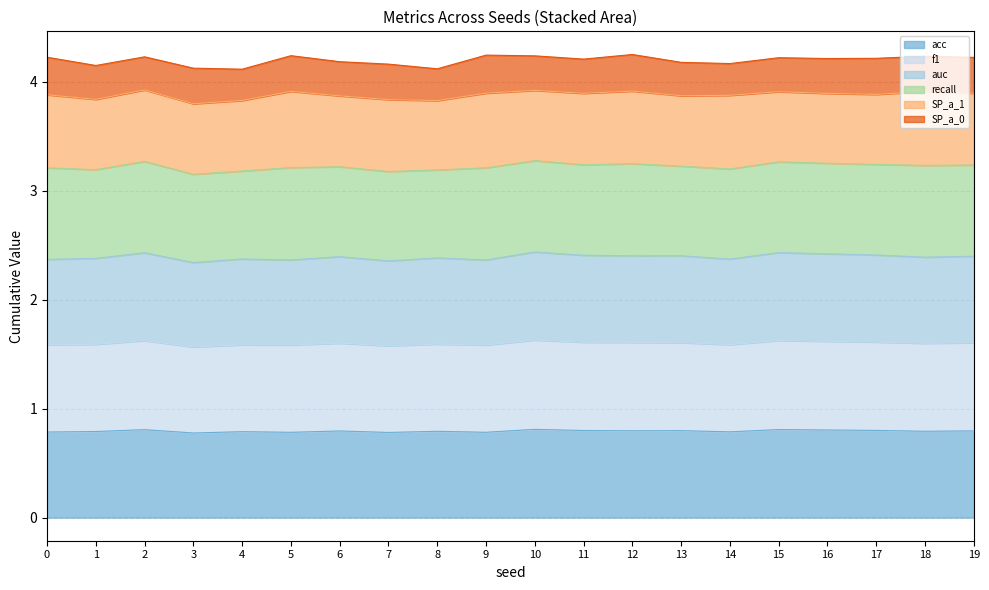

The value of auc at 16 is 4.1. True or false?

False